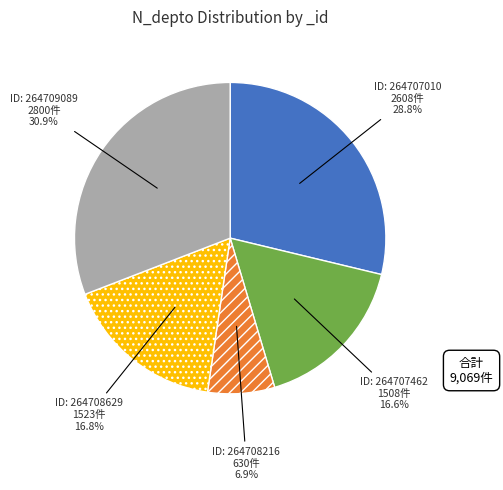

Is there a majority slice in this chart?

No